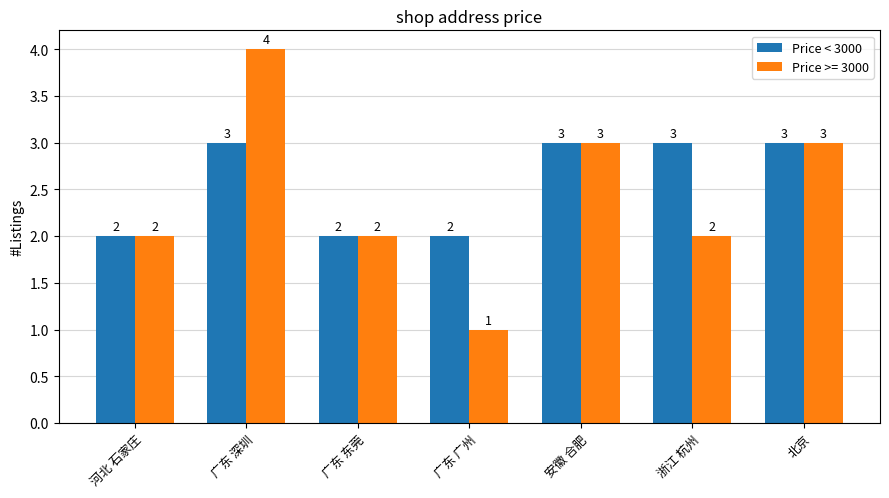

Is it true that Price < 3000 equals 1 at 北京?

False